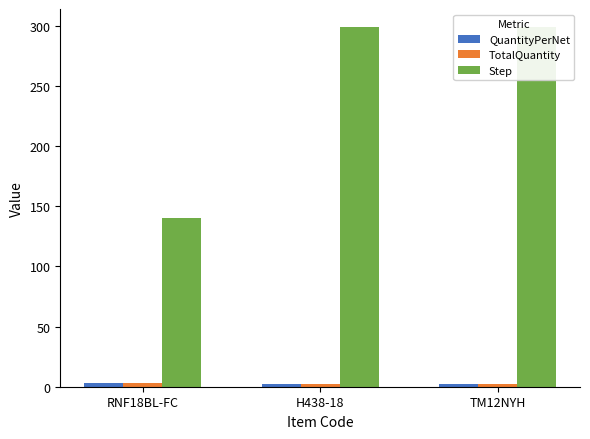

What is the difference between the maximum and minimum values in the QuantityPerNet series?

0.8